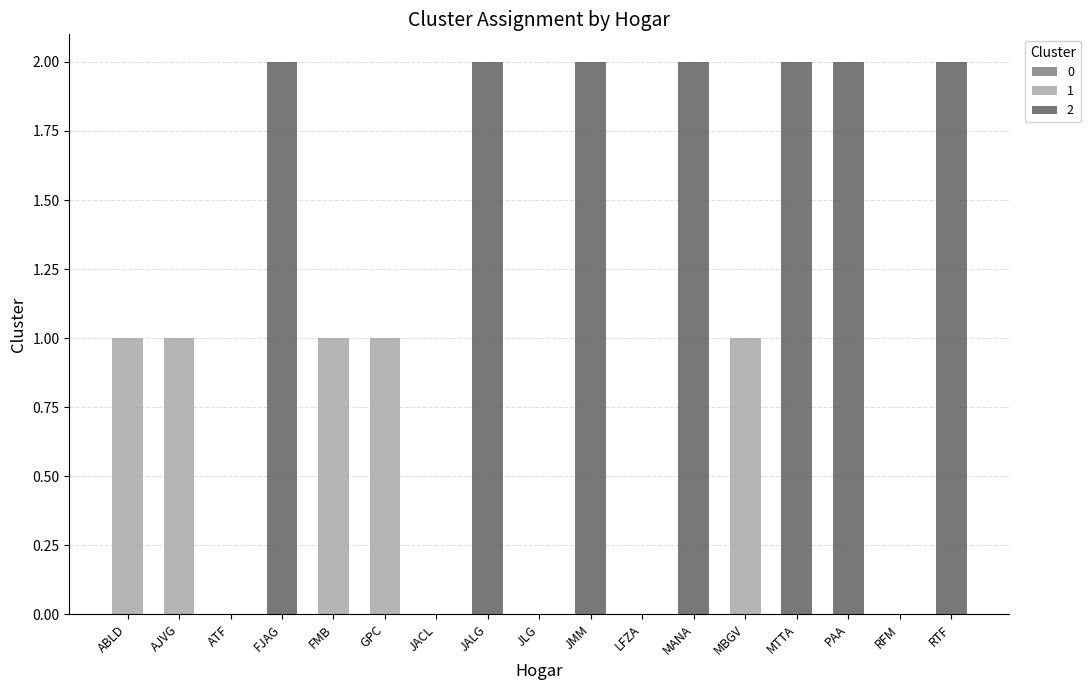

What is the approximate value at RTF?

2